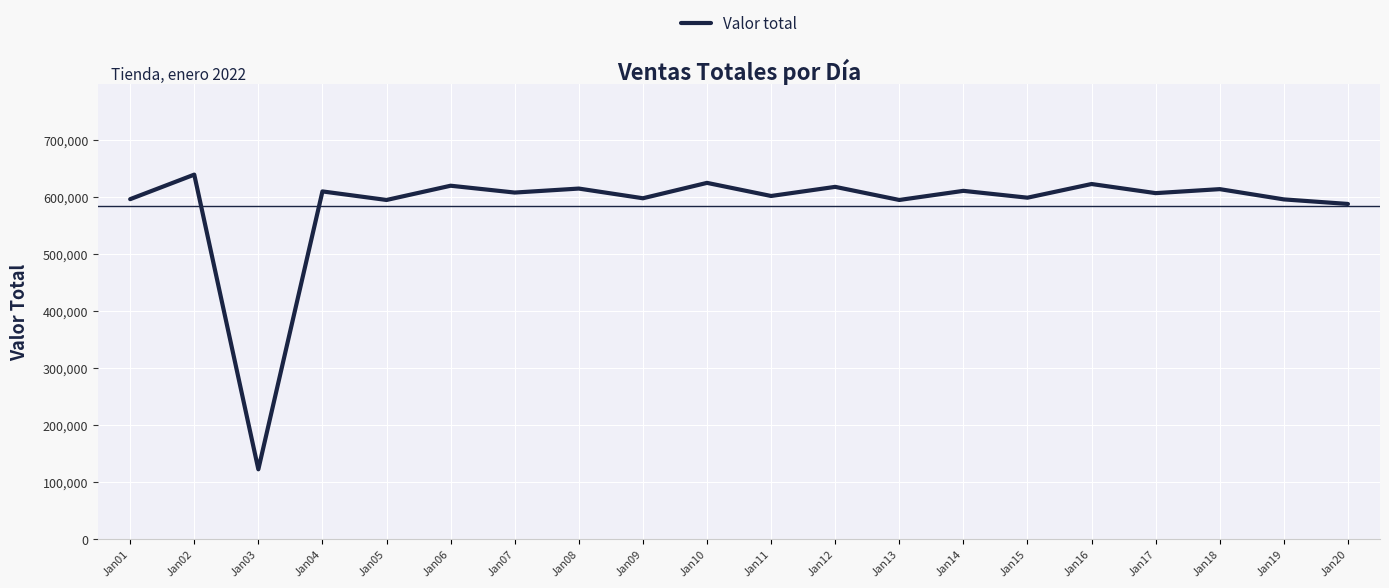

How many distinct data groups are displayed?

1